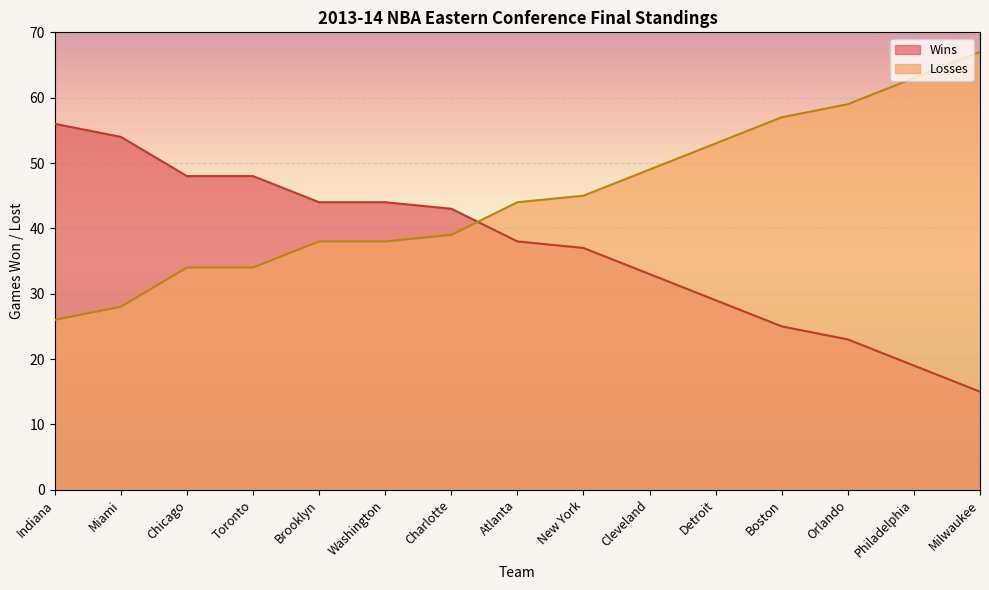

What are all the series names shown in the legend?

Wins, Losses